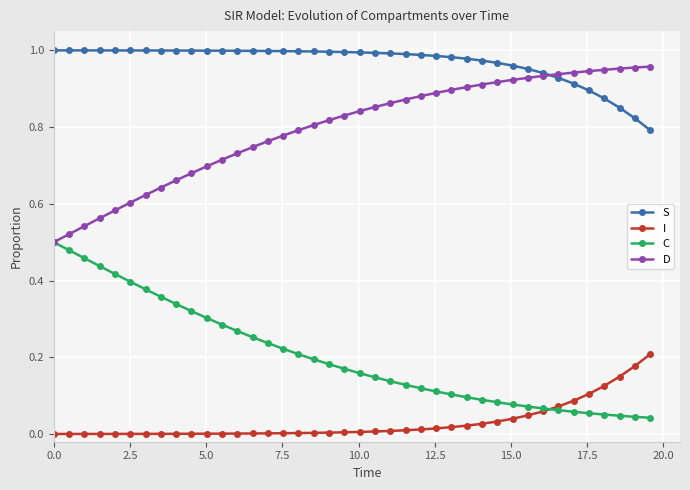

Rank the series by their average value, from highest to lowest.

S, D, C, I